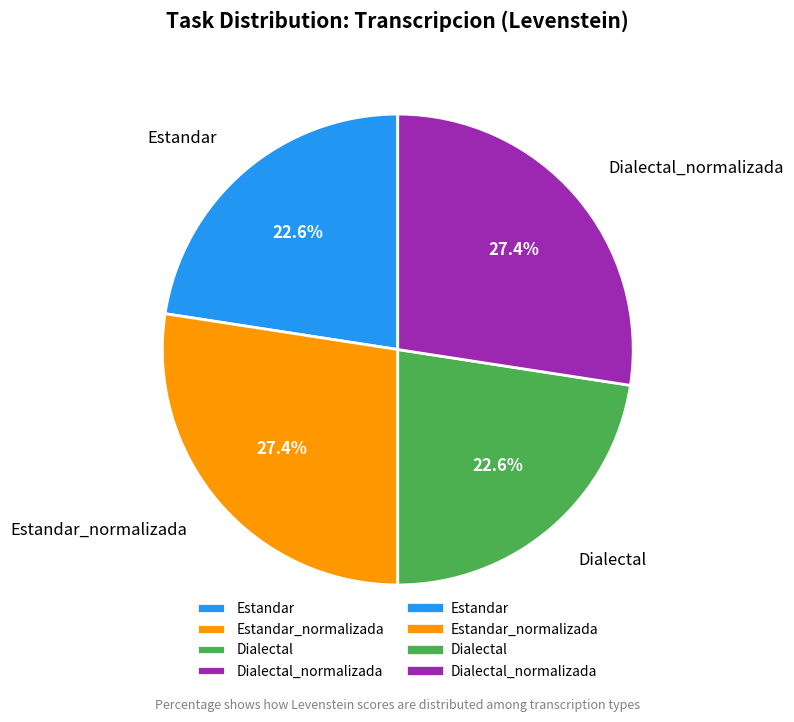

Do Estandar and Dialectal together represent more than half of the pie?

No